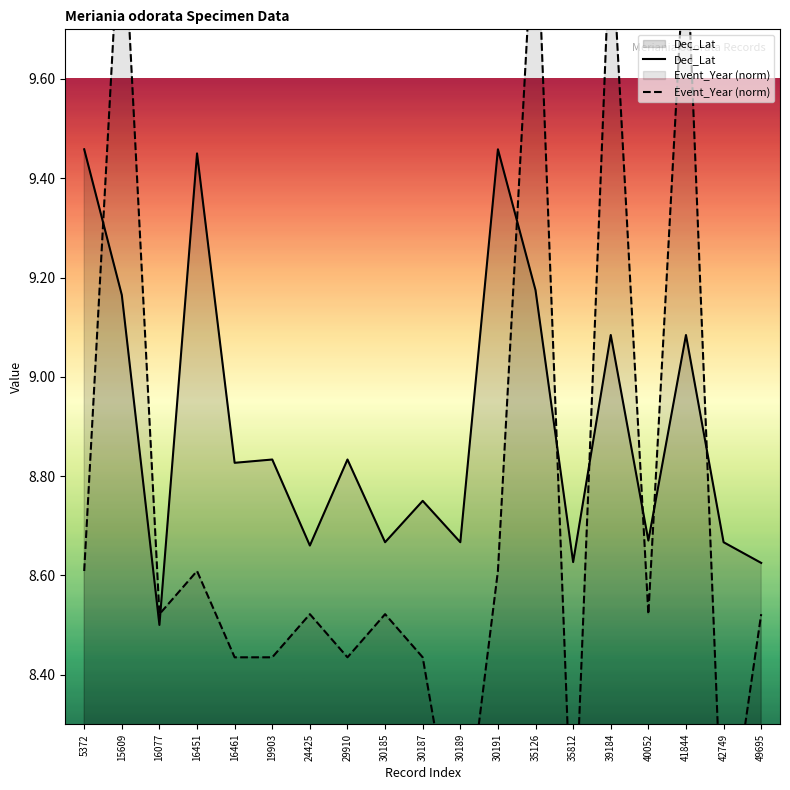

Reading left to right, extract all data points from this chart.

Dec_Lat: 9.5	9.2	8.5	9.4	8.8	8.8	8.7	8.8	8.7	8.8	8.7	9.5	9.2	8.6	9.1	8.7	9.1	8.7	8.6
Event_Year (norm): 8.6	10.0	8.5	8.6	8.4	8.4	8.5	8.4	8.5	8.4	8.0	8.6	10.0	8.0	9.9	8.5	9.9	8.0	8.5